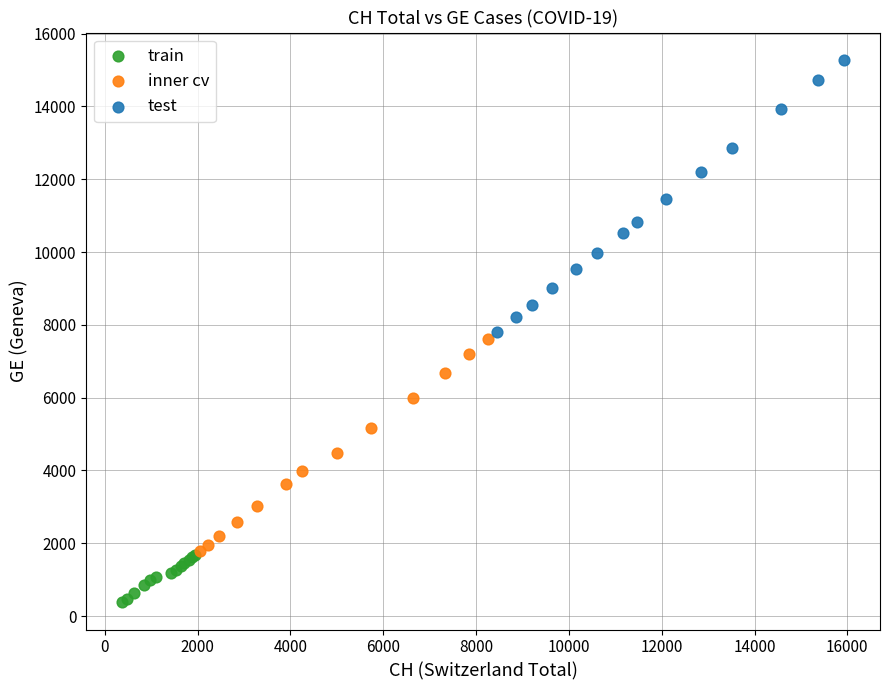

Which series reaches the maximum Y coordinate?

test